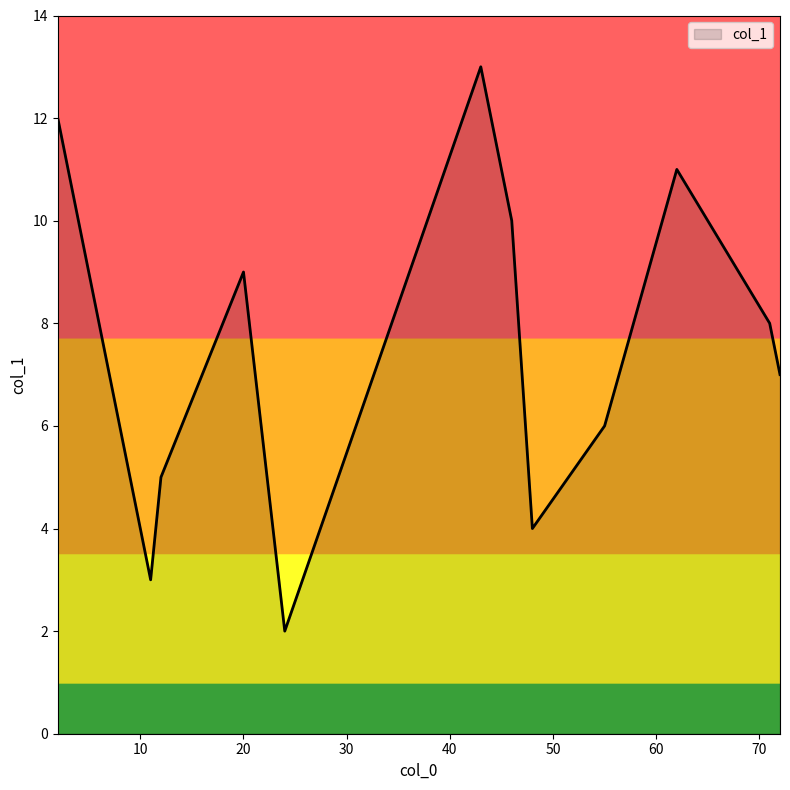

What is the maximum value shown in the chart?

13